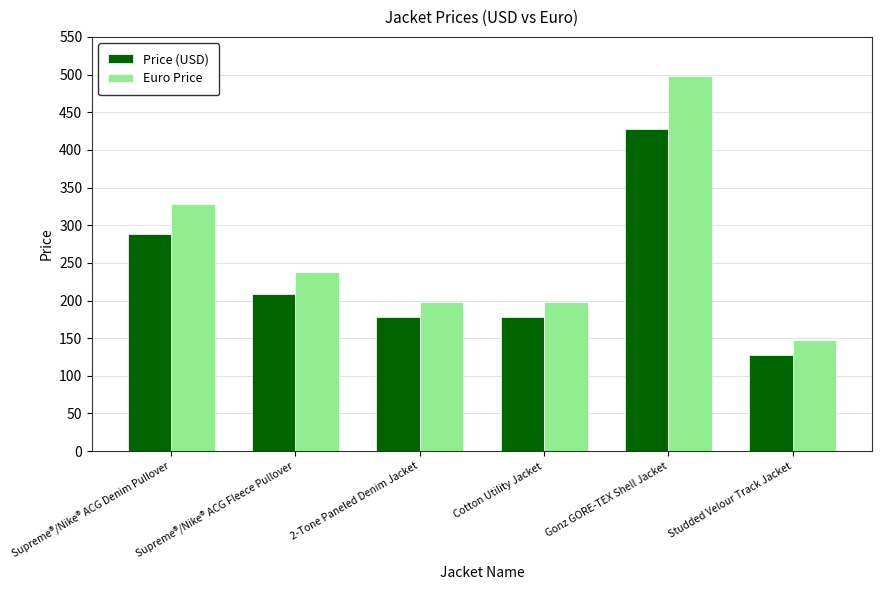

How many values in the Price (USD) series are below 208?

3